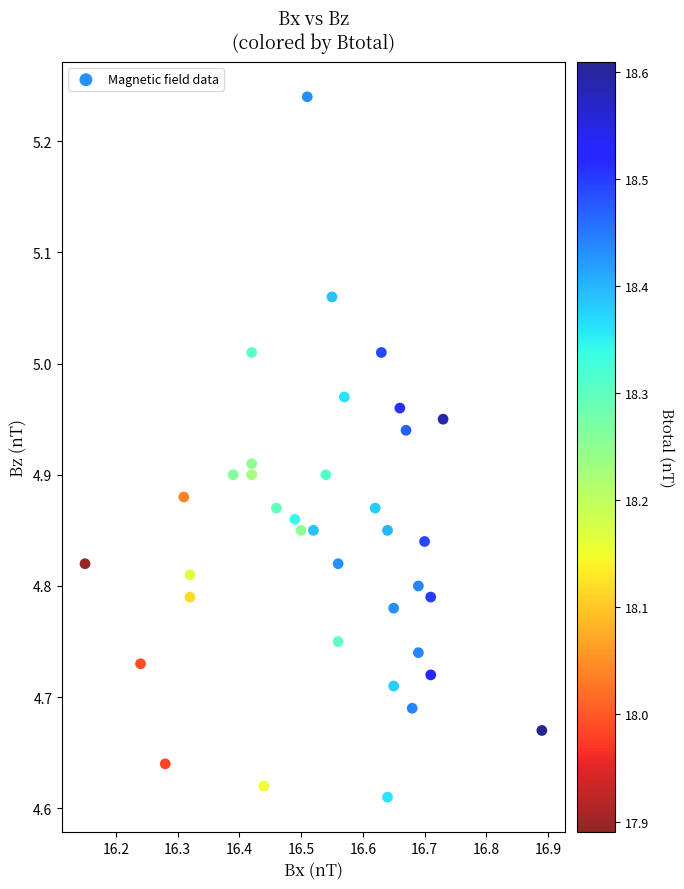

What is the range of Y values (max minus min)?

0.6